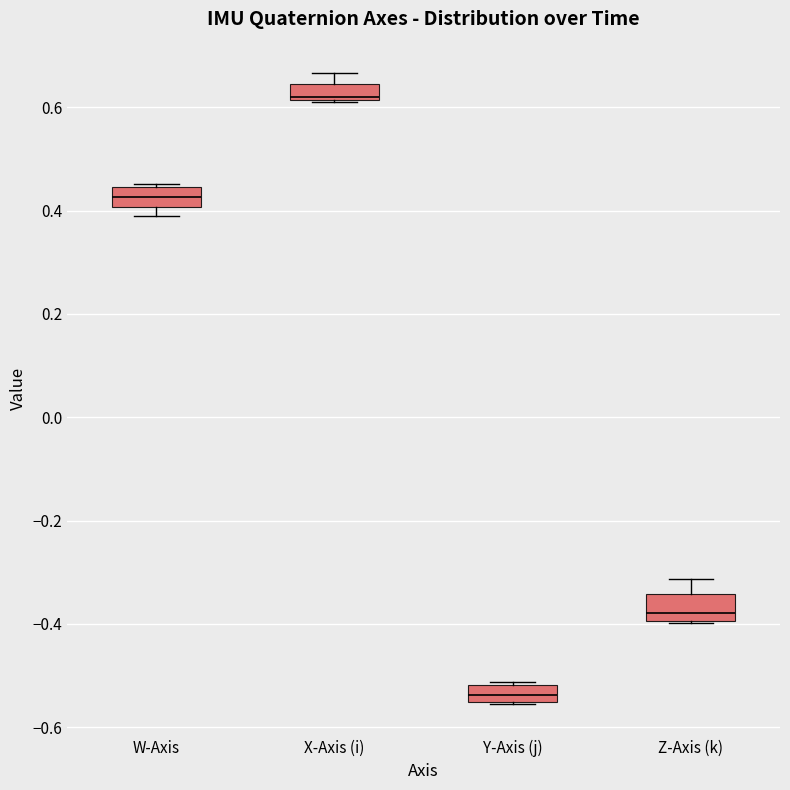

Reading left to right, transcribe this box plot: for each box, give where its median line is, the range the box spans, and where its two whiskers end, as read against the y-axis. The values are not printed on the chart, so give them approximately, as read against the axis.

W-Axis: median 0.42, box 0.40 to 0.44, whiskers 0.38 to 0.46
X-Axis (i): median 0.62 (just above the box's lower edge), box 0.62 to 0.64, whiskers 0.62 to 0.66
Y-Axis (j): median -0.54, box -0.56 to -0.52, whiskers -0.56 to -0.52
Z-Axis (k): median -0.38, box -0.40 to -0.34, whiskers -0.40 to -0.32